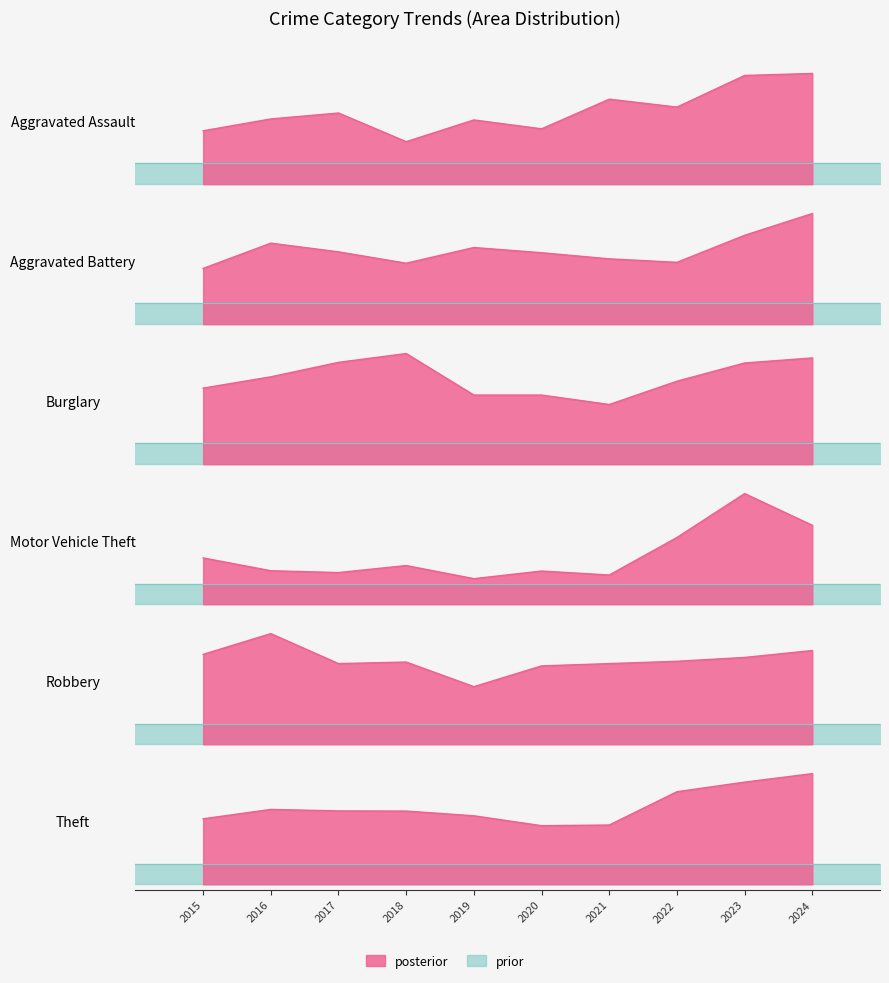

Does the chart have visible grid lines?

No